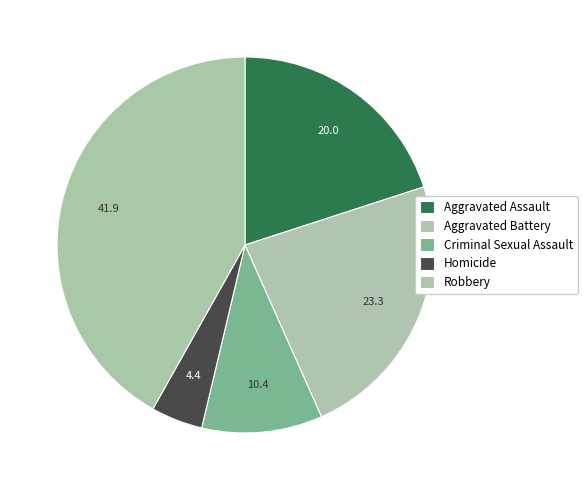

How many slices are in this pie chart?

5